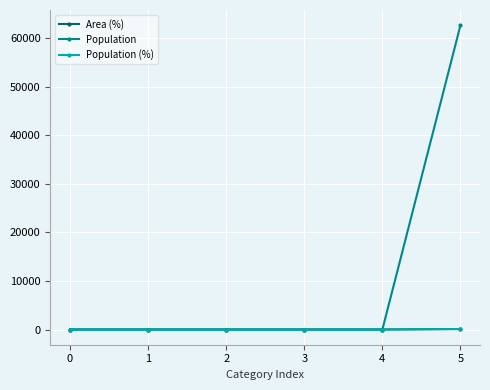

What is the difference between the highest and lowest values at 5?

62521